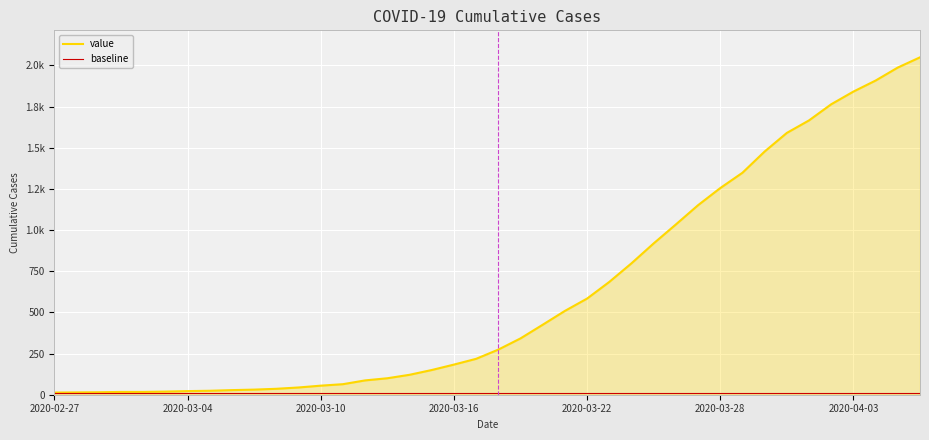

Is this an area chart (filled region under the line)?

Yes